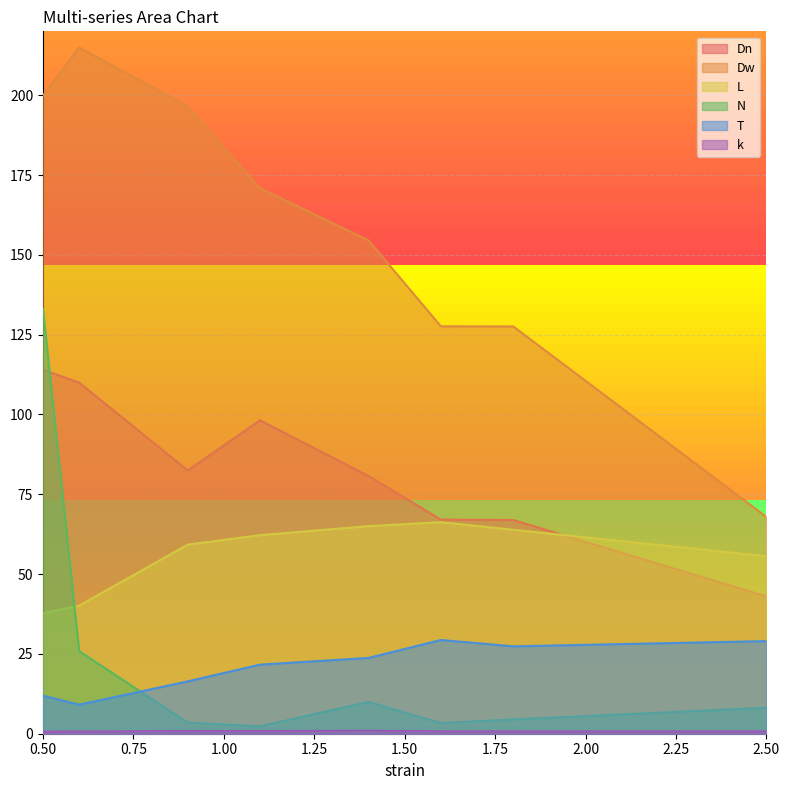

What are all the series names shown in the legend?

Dn, Dw, L, N, T, k